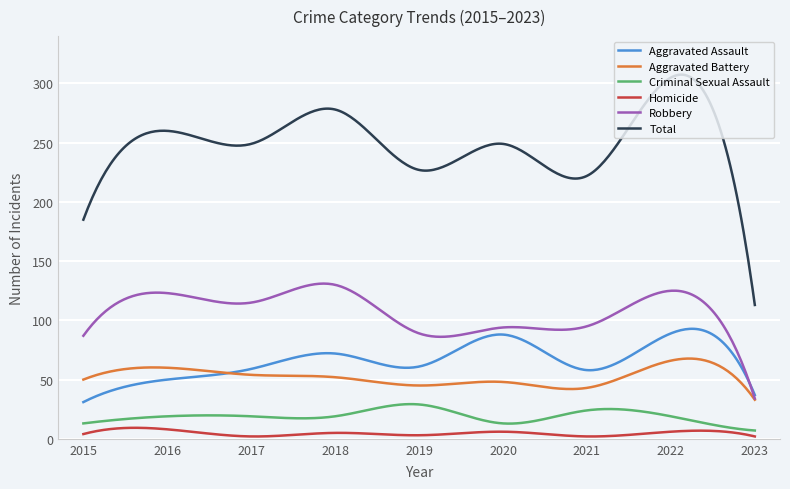

True or false: Criminal Sexual Assault and Aggravated Assault intersect in this chart.

False